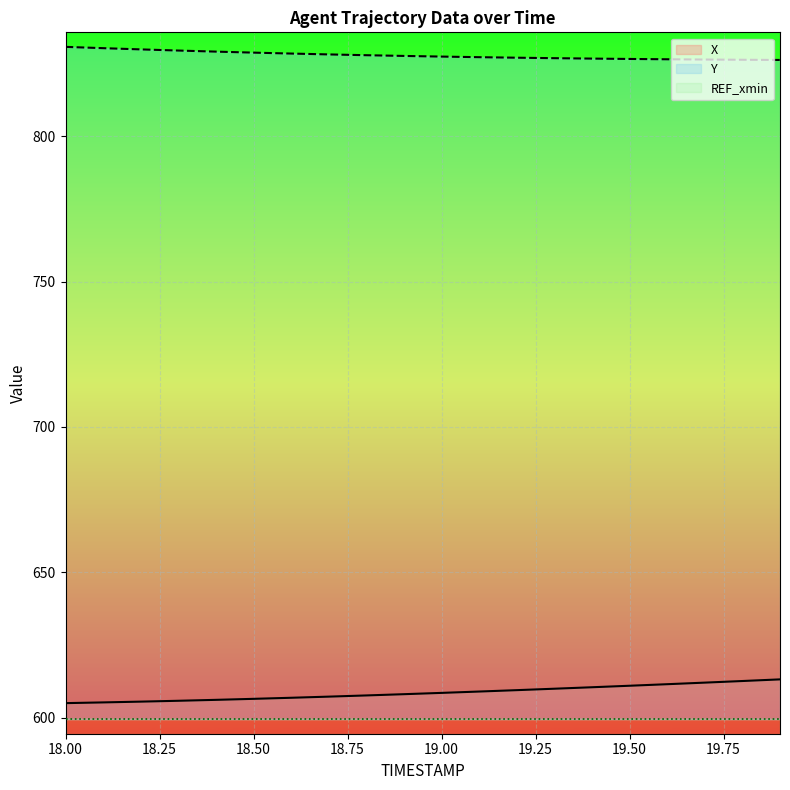

True or false: Y has more than 0 interior local peaks.

False